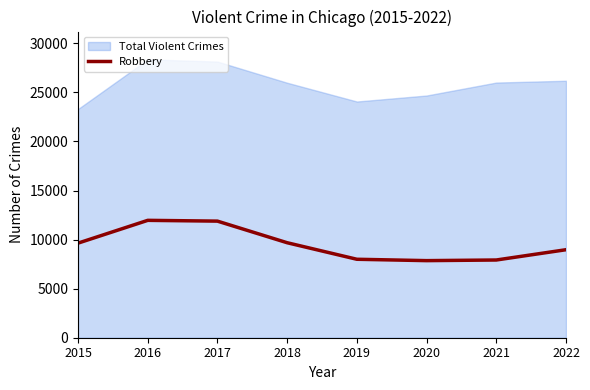

How many points are lower than both their immediate neighbors (excluding endpoints)?

1